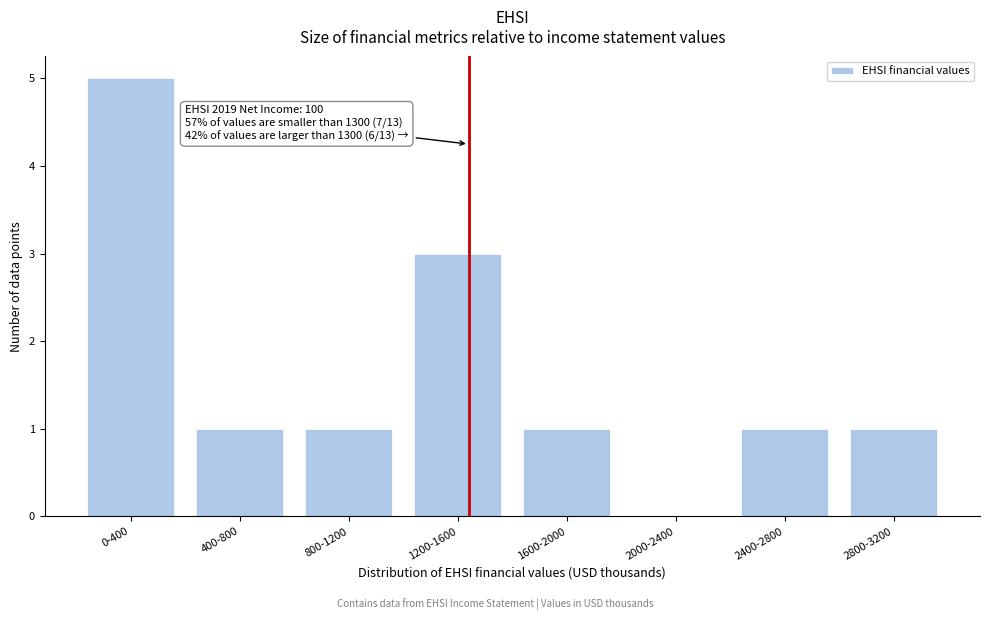

Reading left to right, extract all data points from this chart.

0-400=5	400-800=1	800-1200=1	1200-1600=3	1600-2000=1	2000-2400=0	2400-2800=1	2800-3200=1